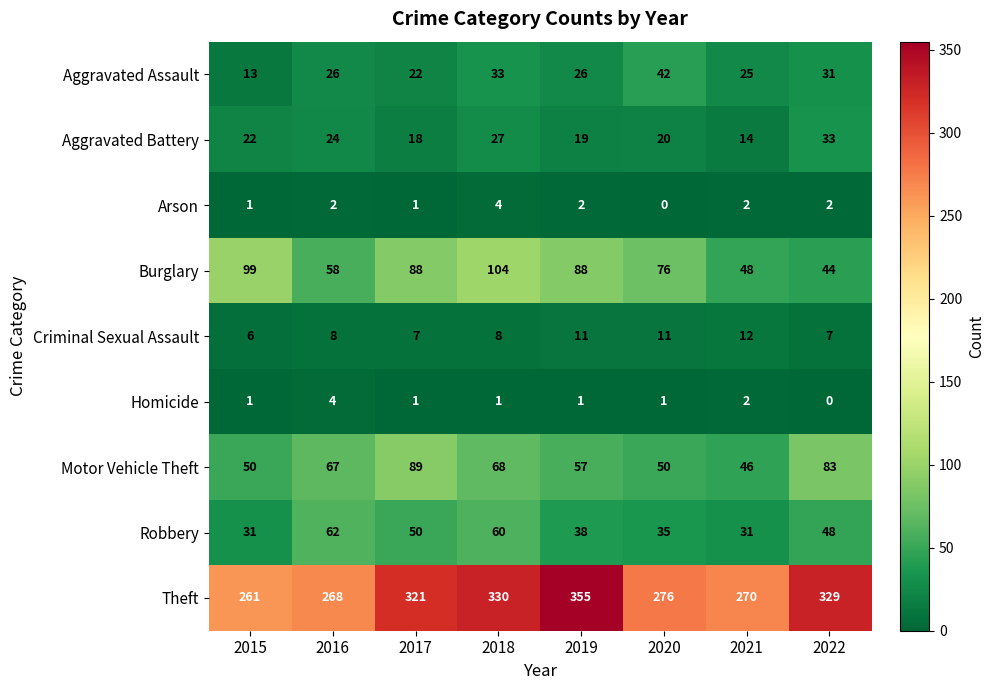

At which label is Theft closest to 308?

2017